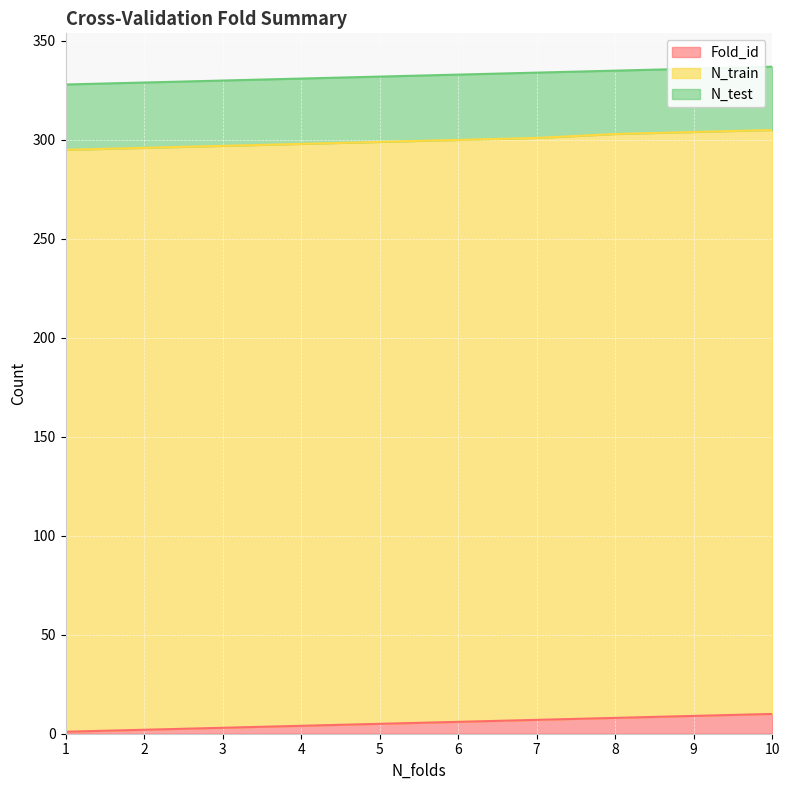

Which series has the largest range (max minus min)?

Fold_id